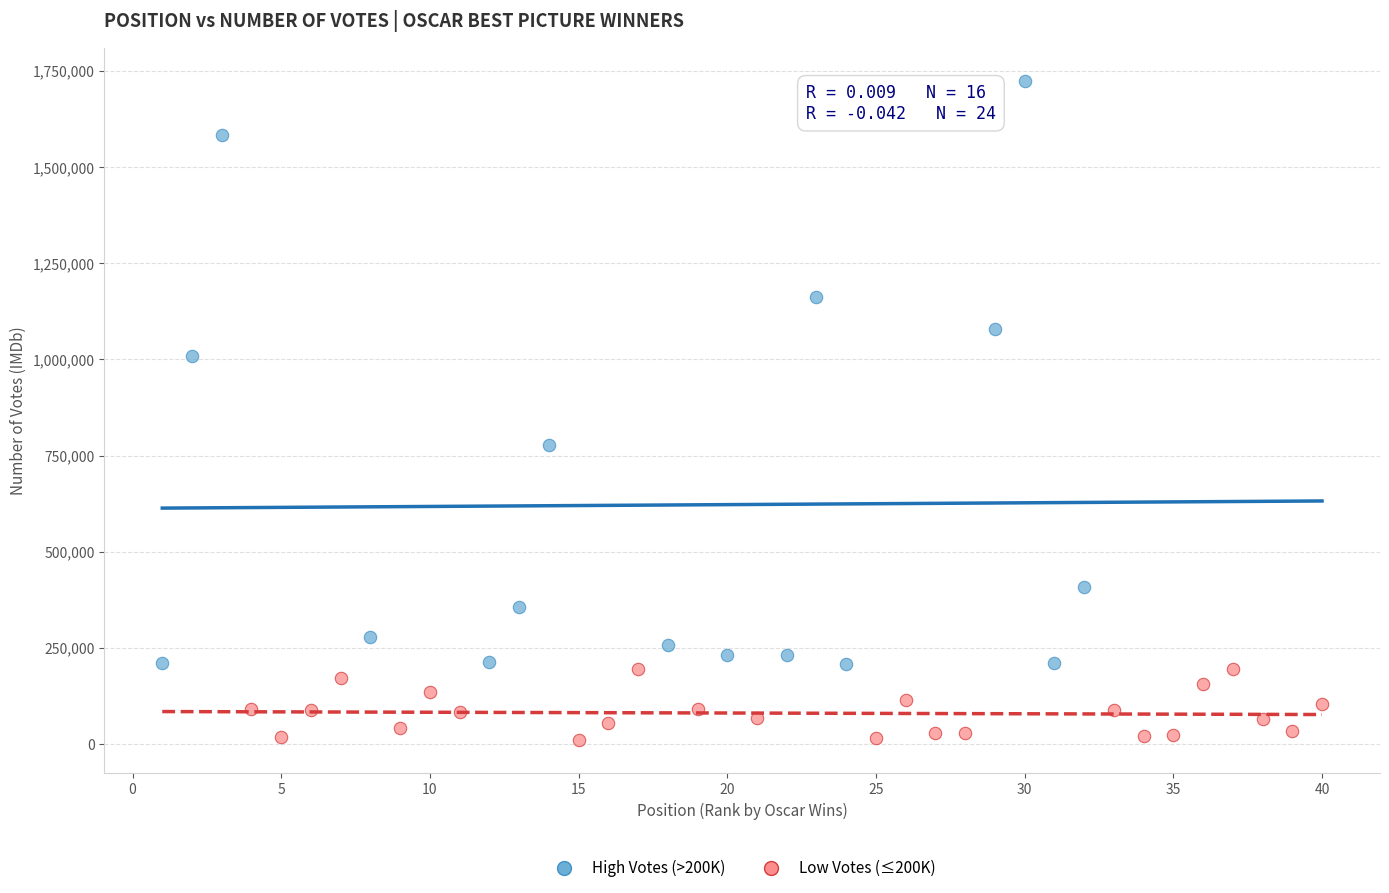

Which series has the widest spread of Y values?

High Votes (>200K)